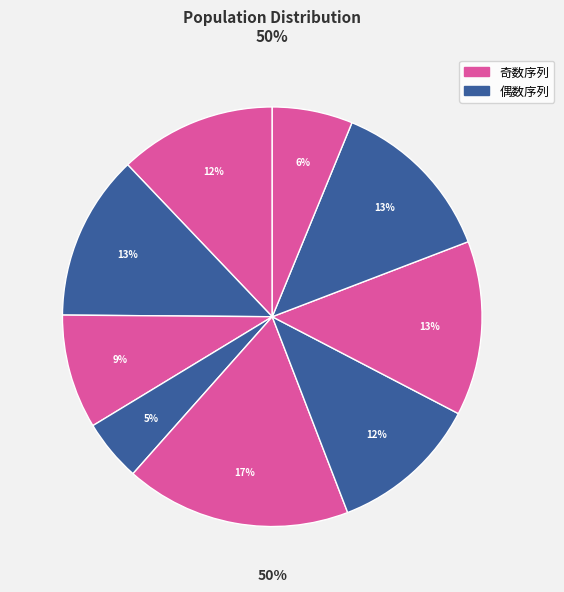

Is there a majority slice in this chart?

No